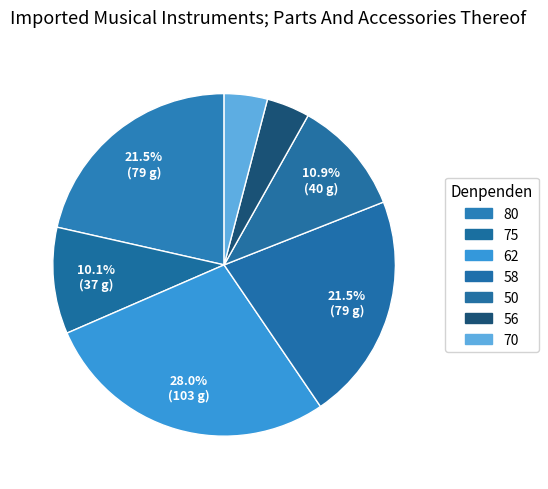

How many segments does this pie chart have?

7